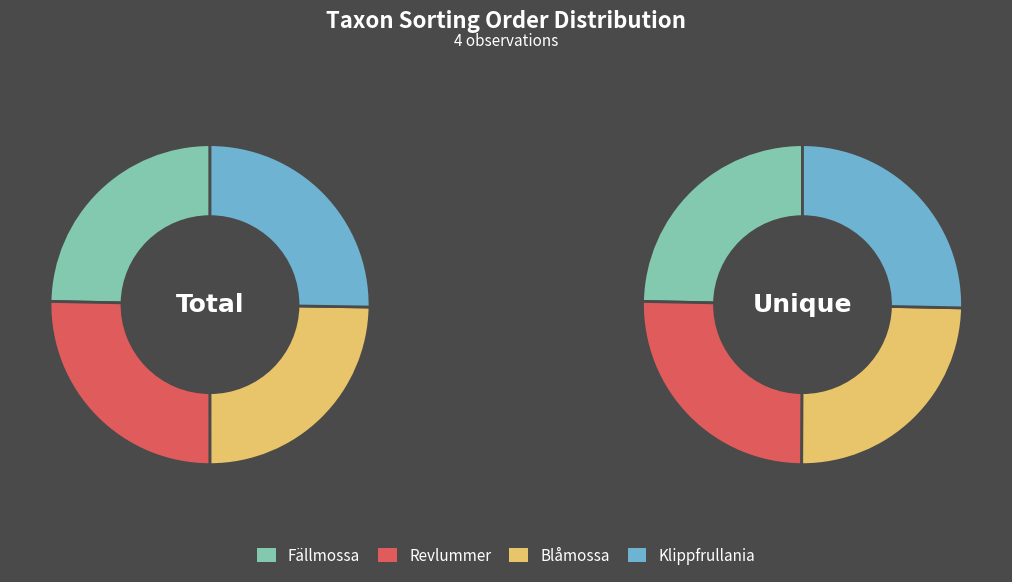

To the nearest percent, what portion does Fällmossa represent?

25%